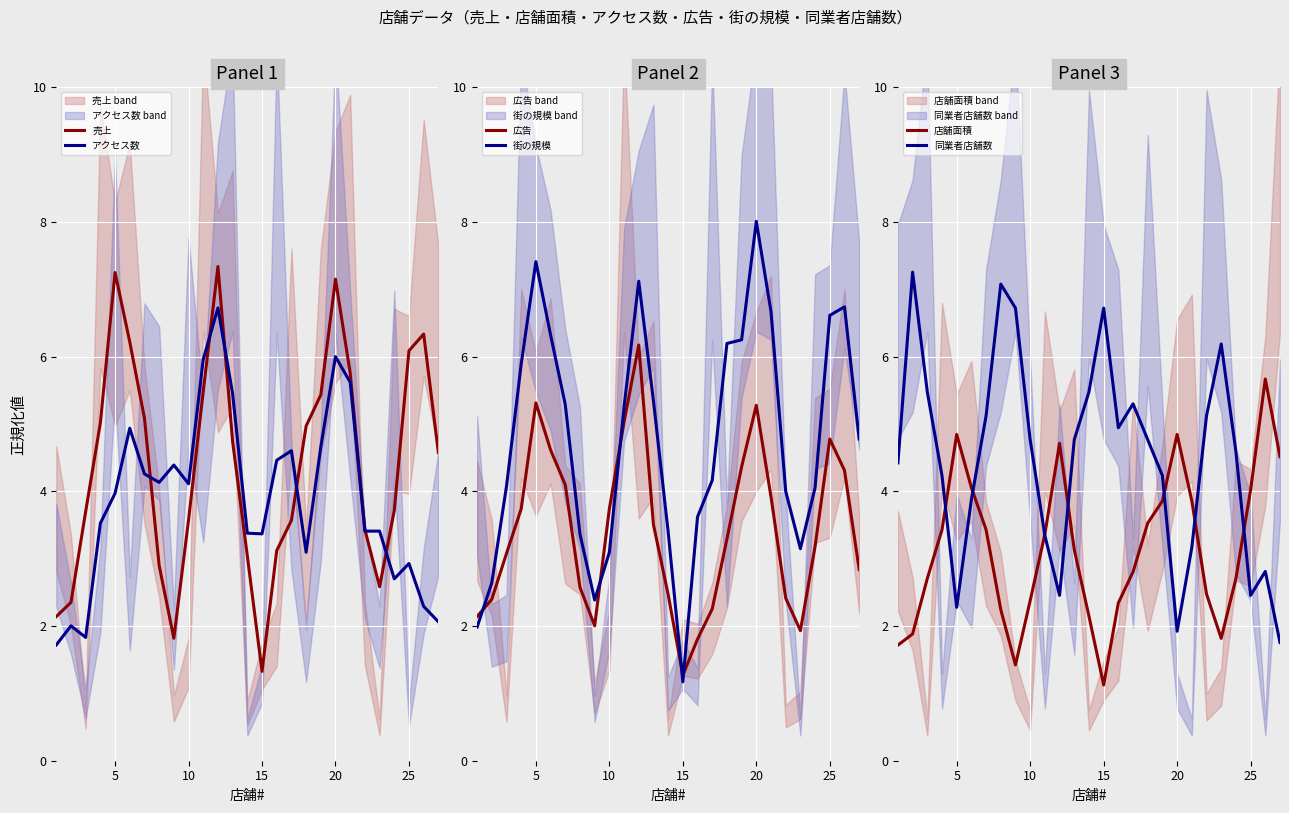

The value of アクセス数 at 15 is 3.4. True or false?

True